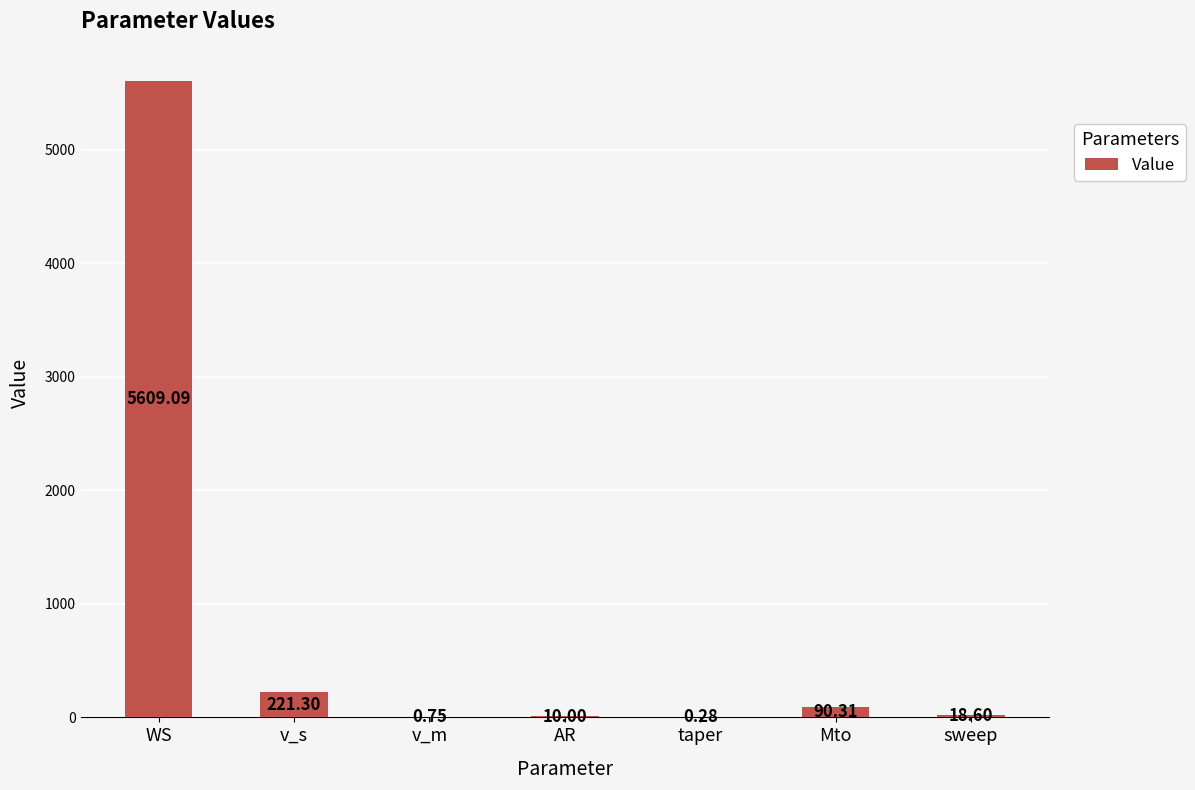

Is it true that the value at Mto is 90.3?

True